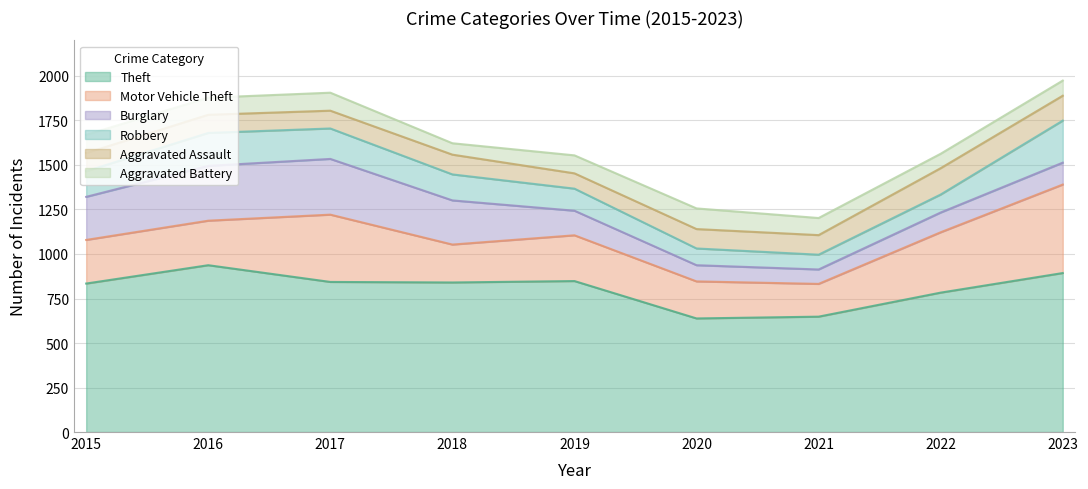

Where does the Aggravated Assault series first go above 109?

2018